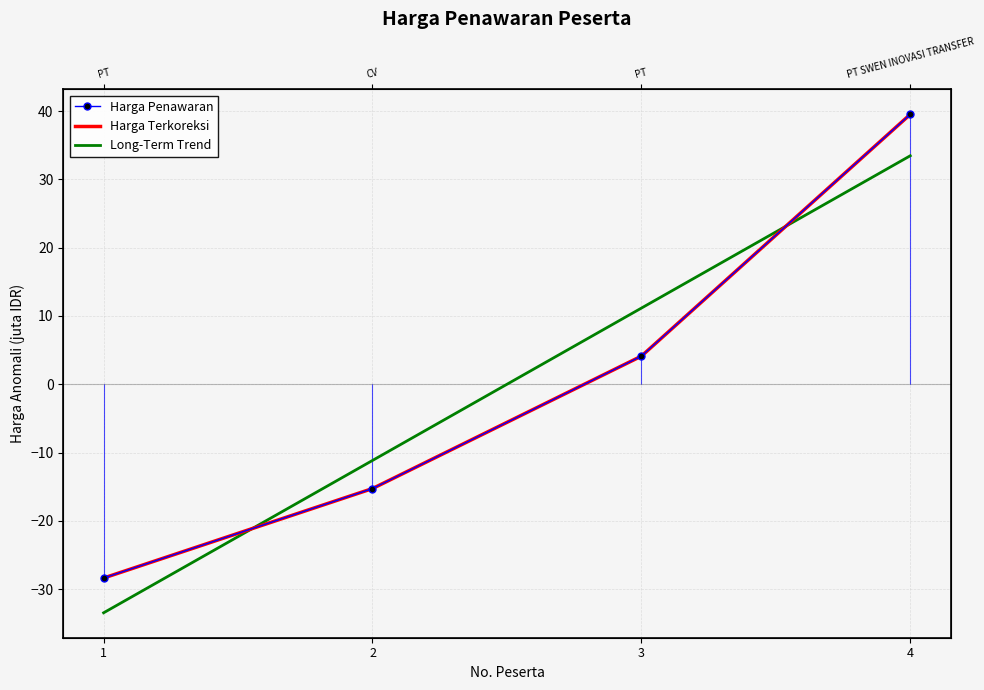

List the series in order of their peak value, highest first.

Harga Penawaran, Harga Terkoreksi, Long-Term Trend